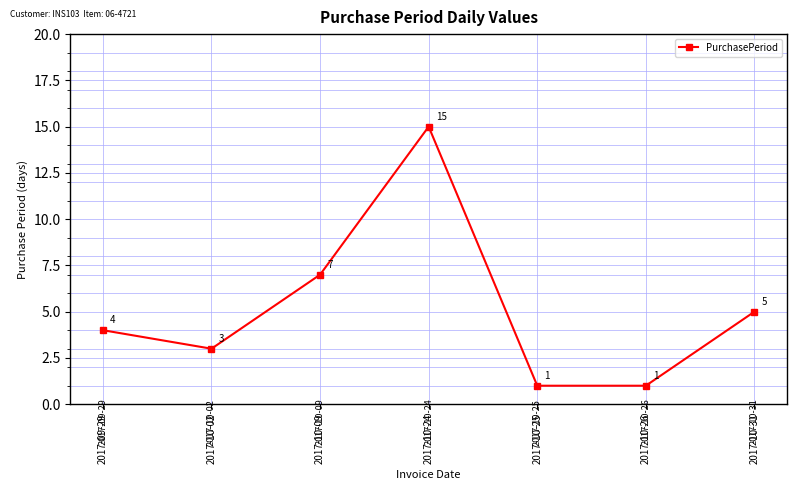

Reading right to left, what are all the values shown in this chart?

2017-10-31=5	2017-10-26=1	2017-10-25=1	2017-10-24=15	2017-10-09=7	2017-10-02=3	2017-09-29=4